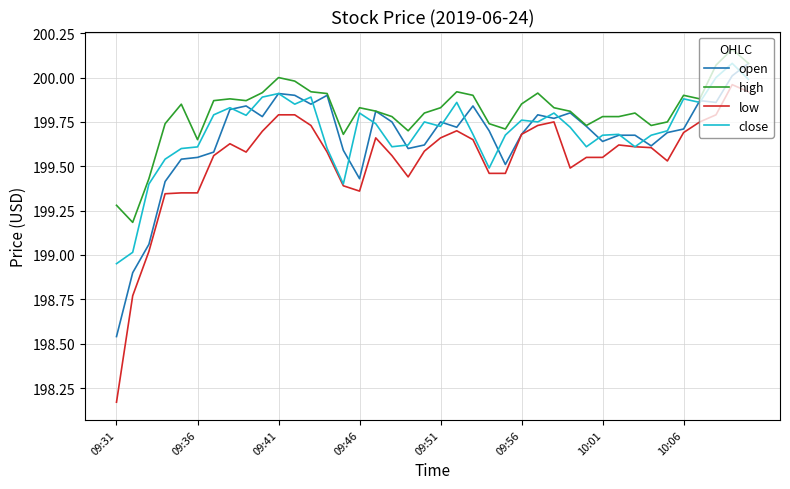

What is the lowest value of the high series?

199.2